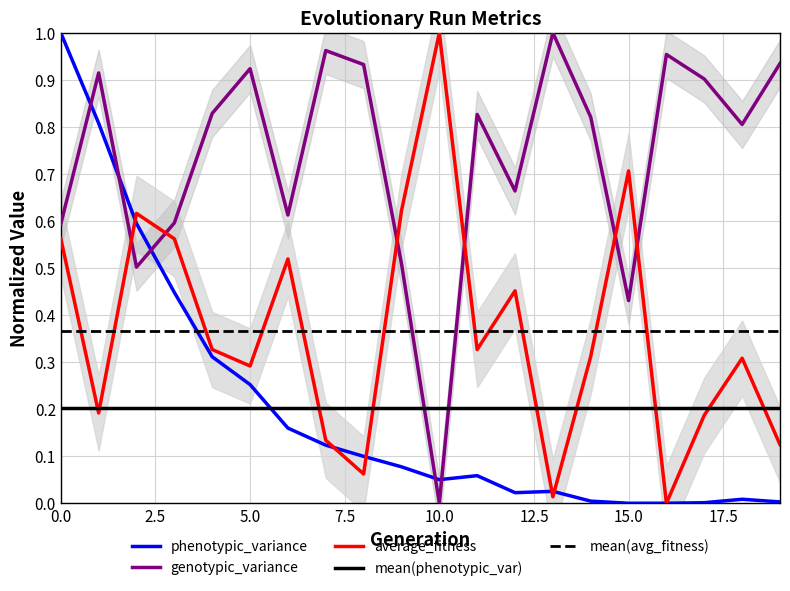

At how many categories does at least one series exceed 0?

20